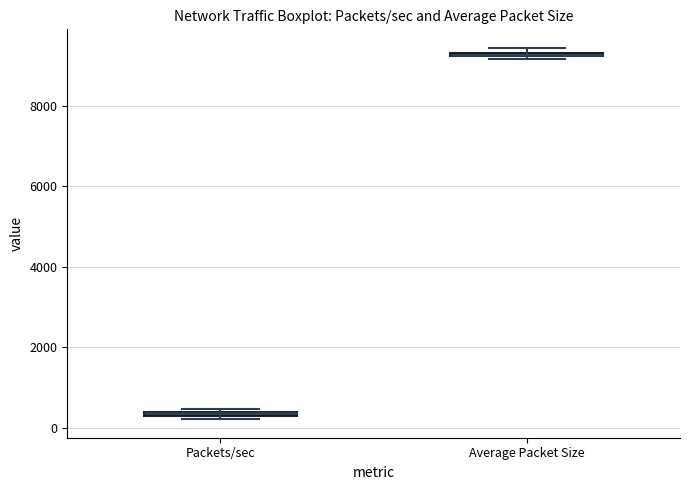

Where is the lower edge of the box for Average Packet Size on the y-axis? The values are not printed on the chart, so give them approximately, as read against the axis.

9200